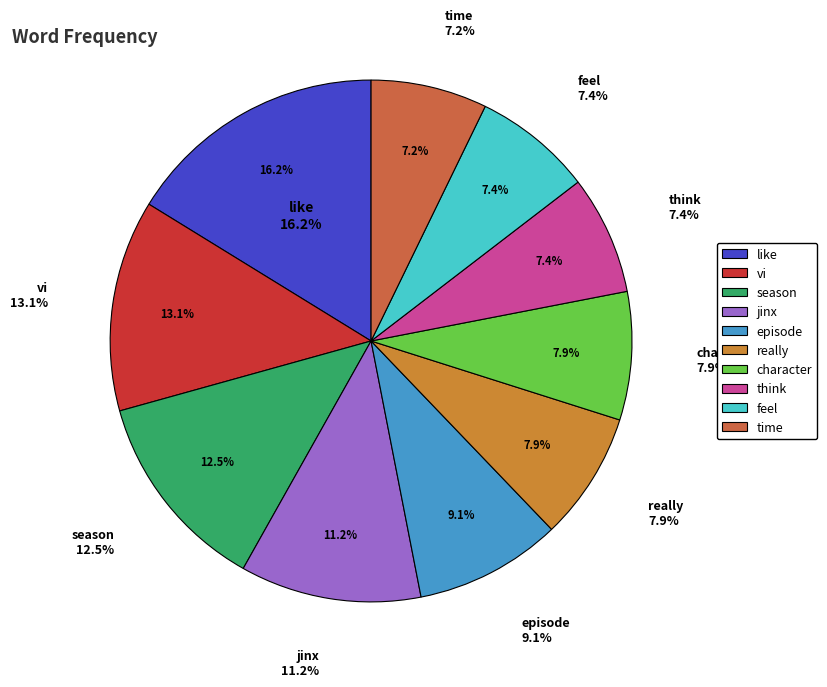

What percentage is the like slice, to the nearest percent?

16%